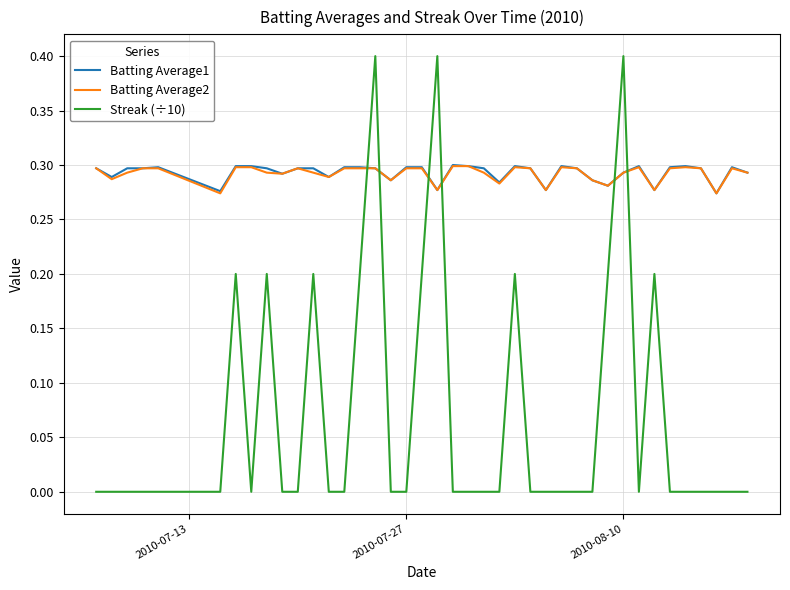

Which series has the largest range (max minus min)?

Streak (÷10)